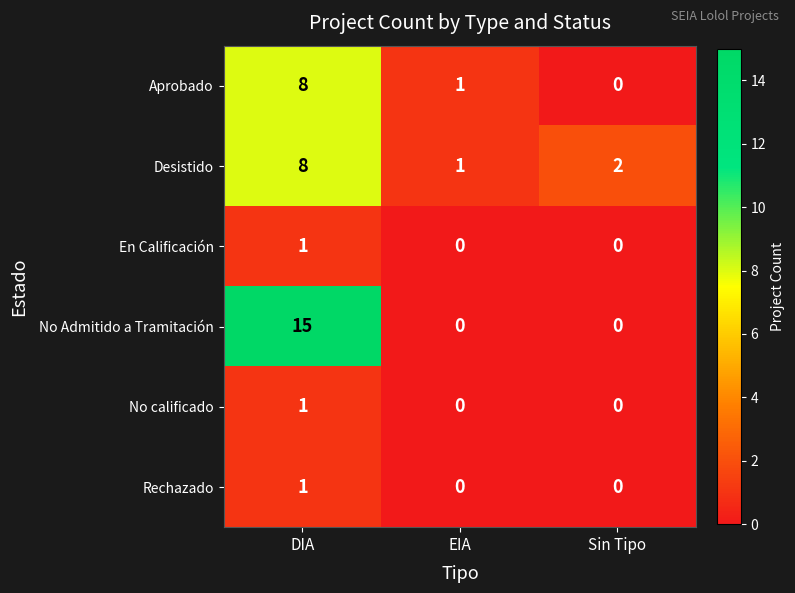

The value of Aprobado at Sin Tipo is -5. True or false?

False